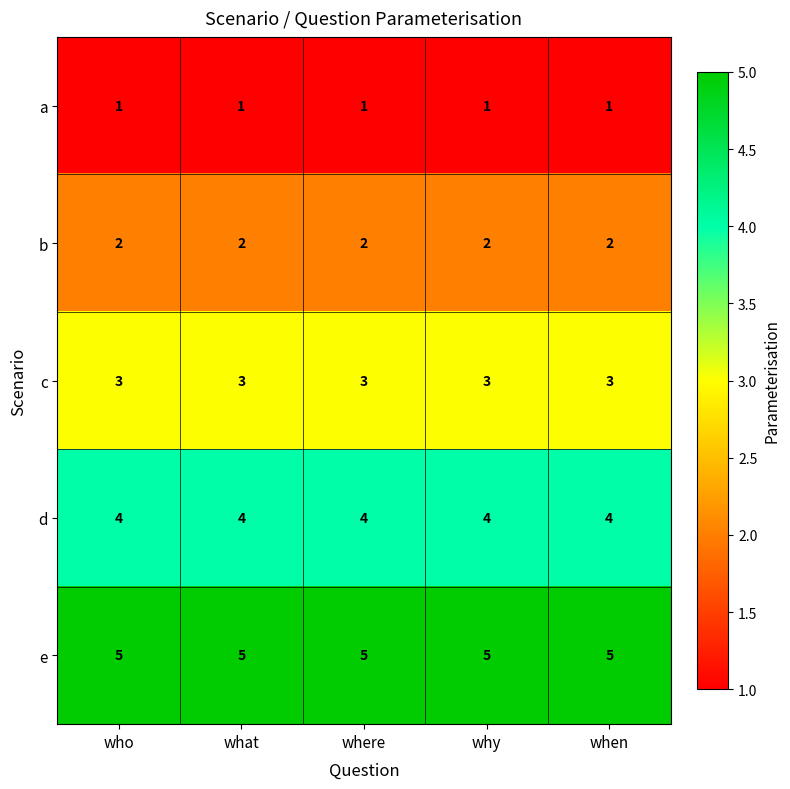

What is the smallest value displayed?

1